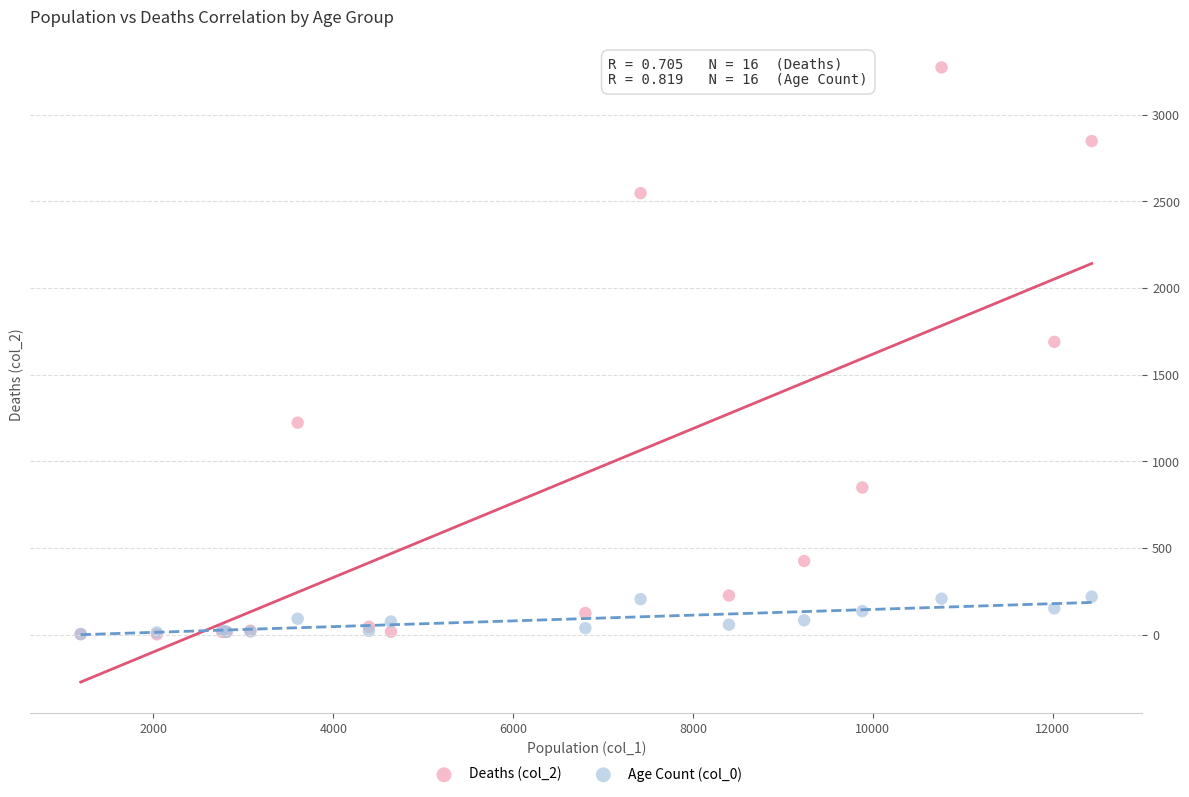

Across all series, what Y value is closest to 1638?

1690